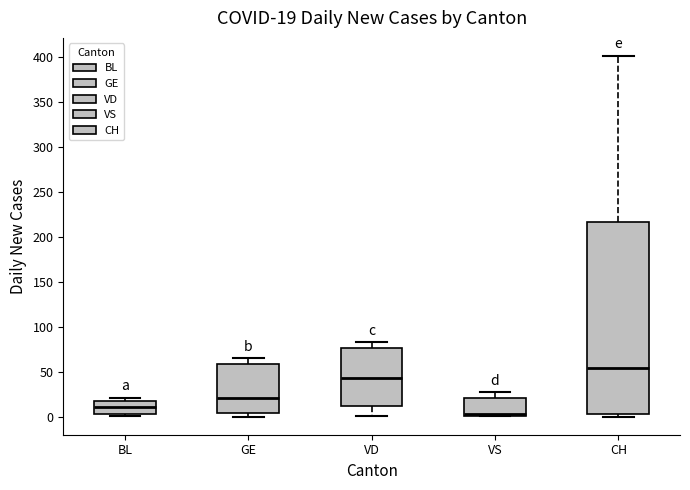

Comparing the boxes themselves (not the whiskers), which one is the tallest?

CH